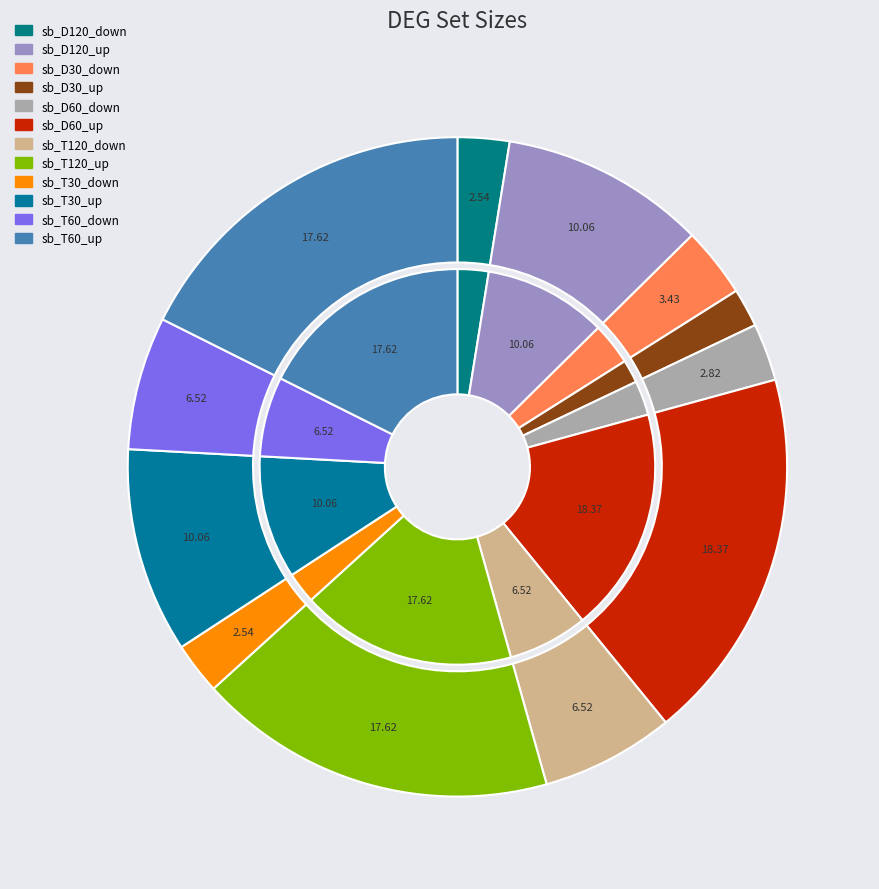

How many segments does this pie chart have?

12